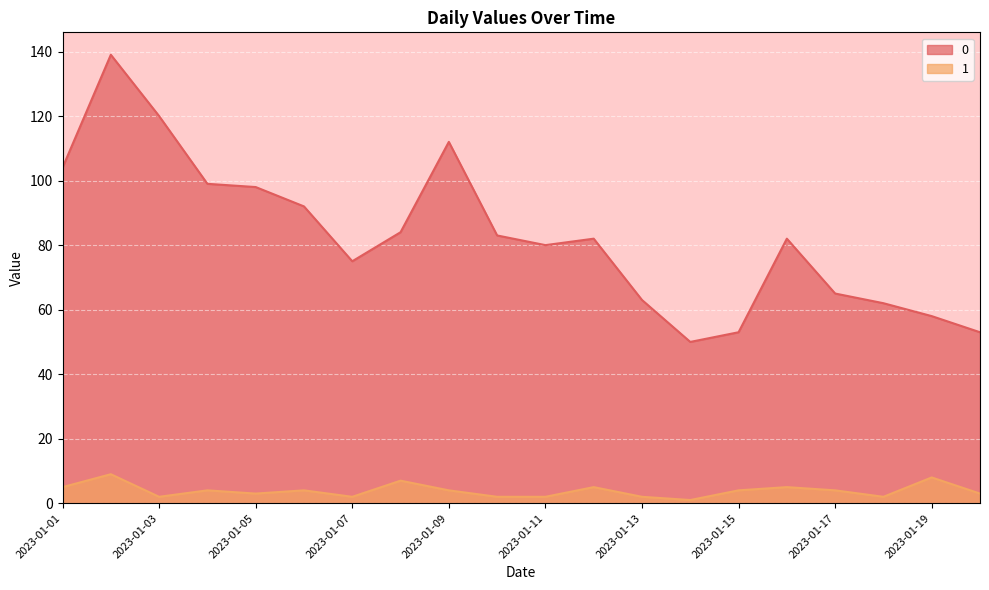

True or false: 1 has more than 0 interior local peaks.

True